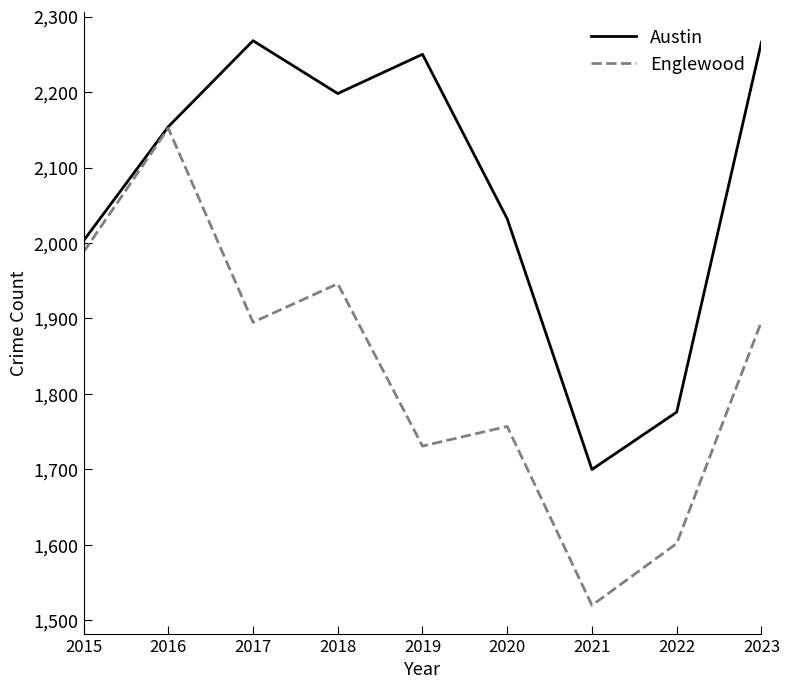

What is the maximum value for Englewood?

2152